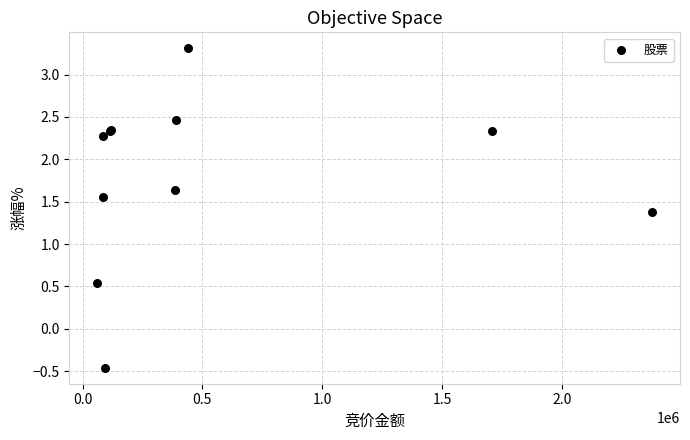

What Y value in the scatter plot is closest to 1?

1.4